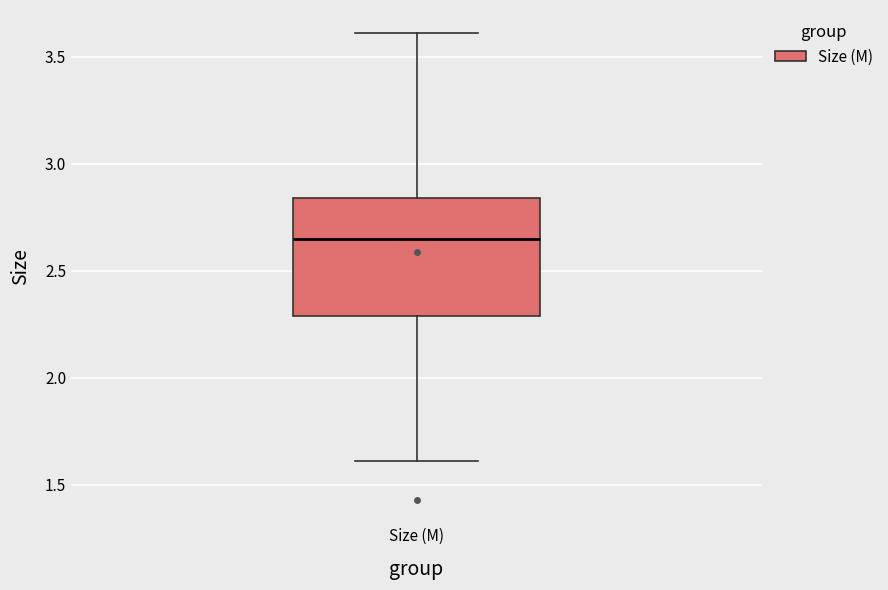

Transcribe this box plot: give where the median line is, the range the box spans, and where the two whiskers end, as read against the y-axis. The values are not printed on the chart, so give them approximately, as read against the axis.

median 2.65, box 2.30 to 2.85, whiskers 1.60 to 3.60